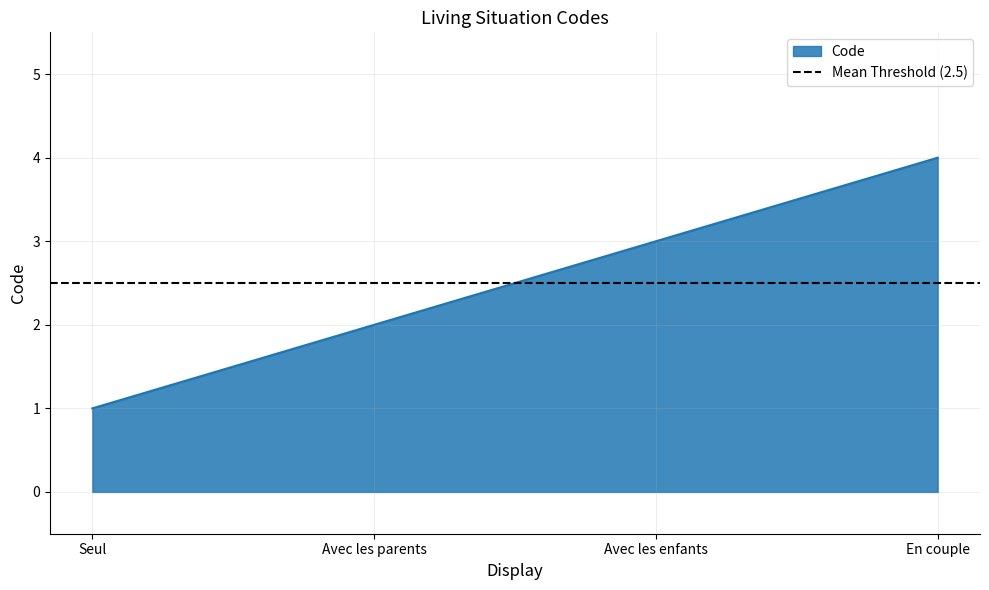

At which label does the data first exceed 3?

En couple